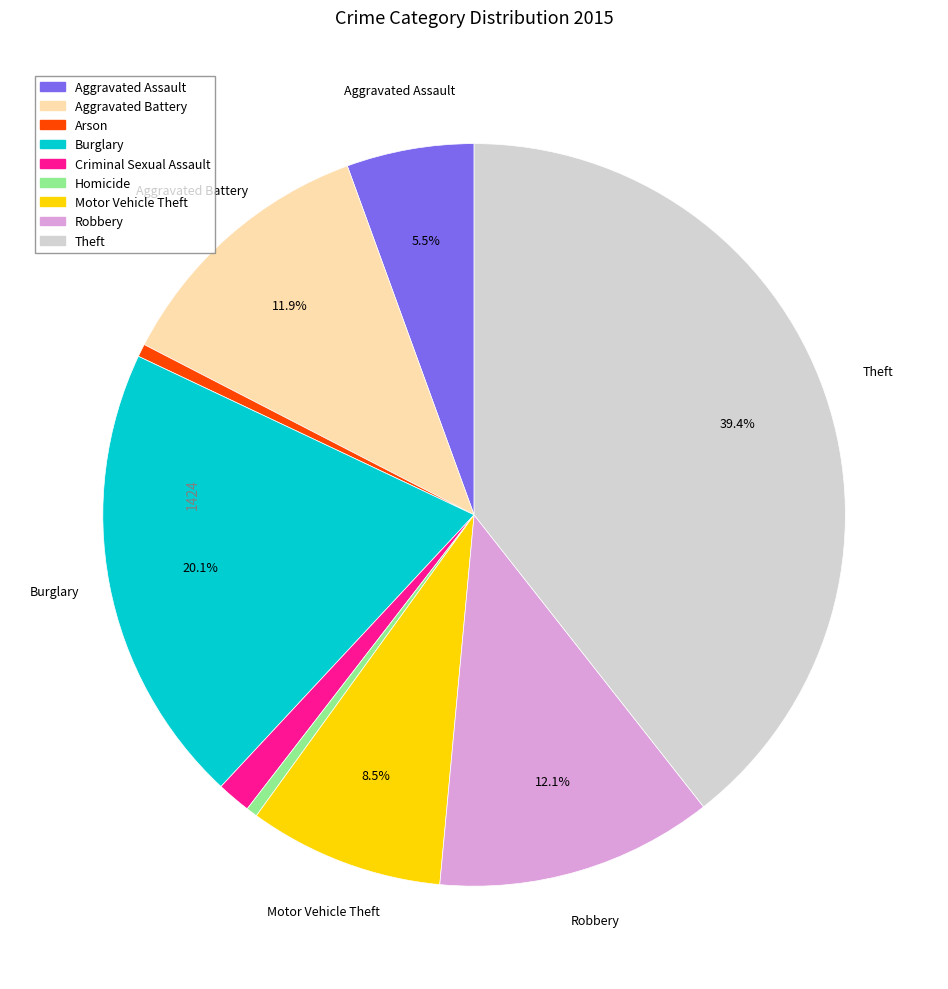

Count the number of slices in the pie.

9